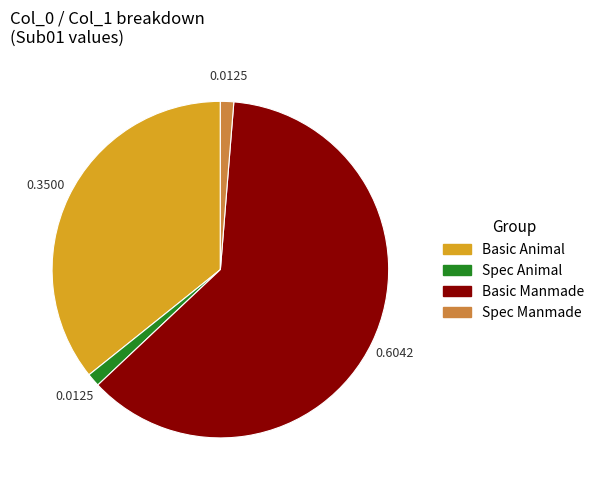

Is there a majority slice in this chart?

Yes